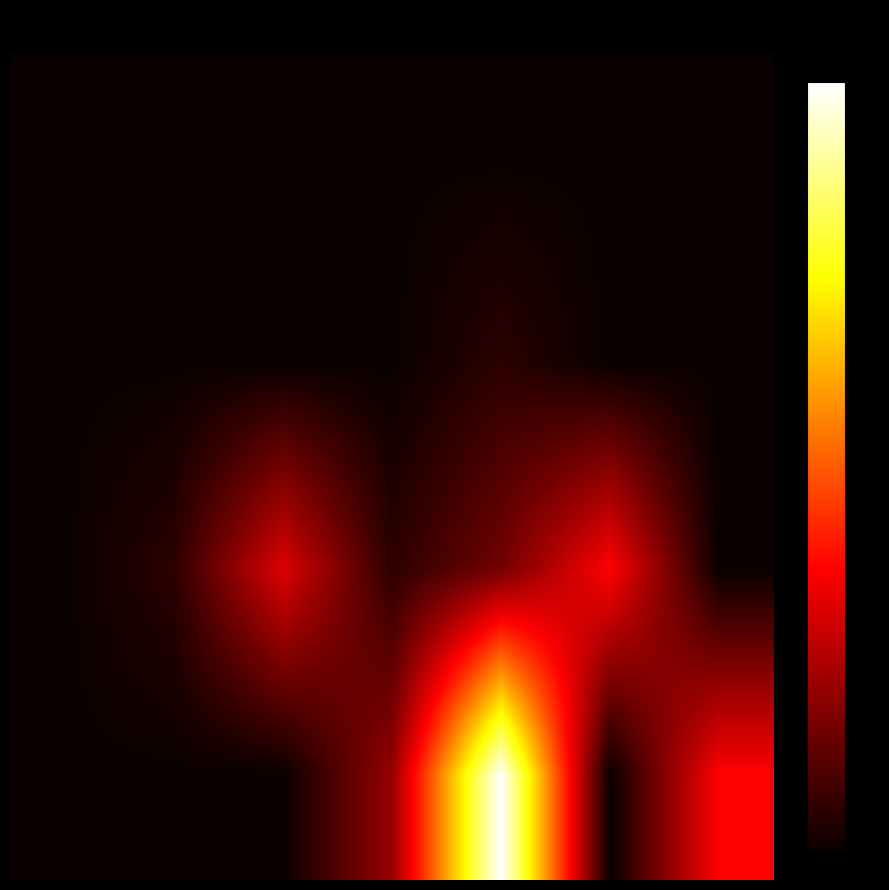

At which category is the sum across all series the highest?

4